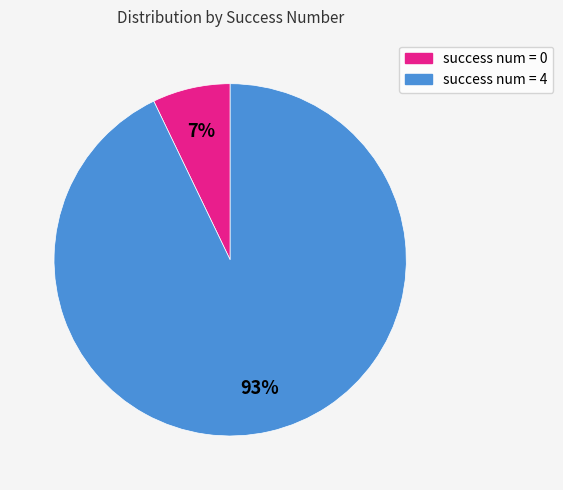

To the nearest percent, what is the average slice percentage?

50%